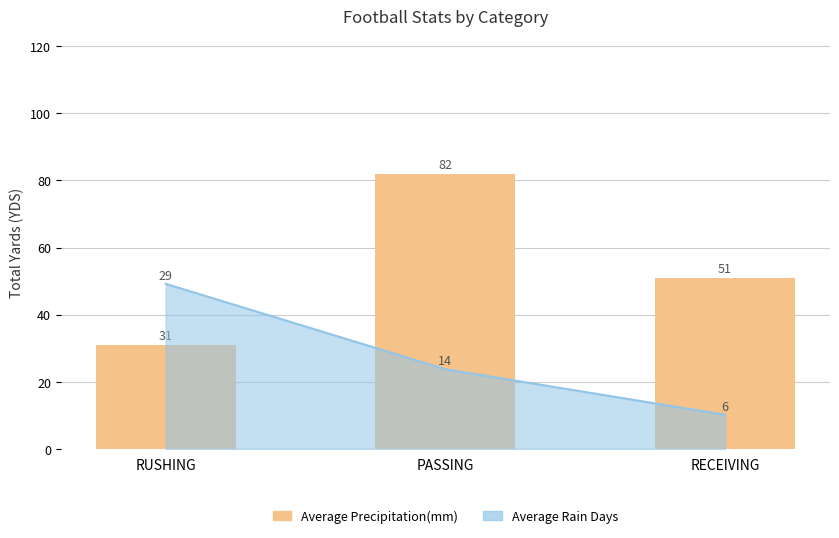

What is the average value?

55